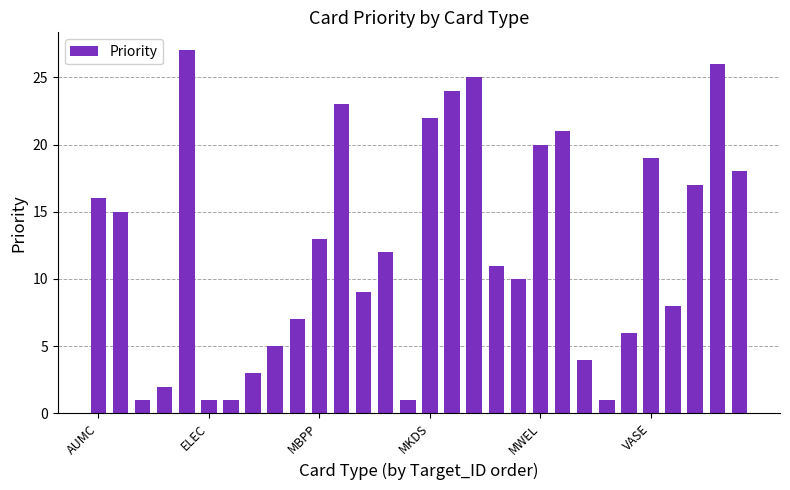

Reading left to right, extract all data points from this chart.

16	15	1	2	27	1	1	3	5	7	13	23	9	12	1	22	24	25	11	10	20	21	4	1	6	19	8	17	26	18